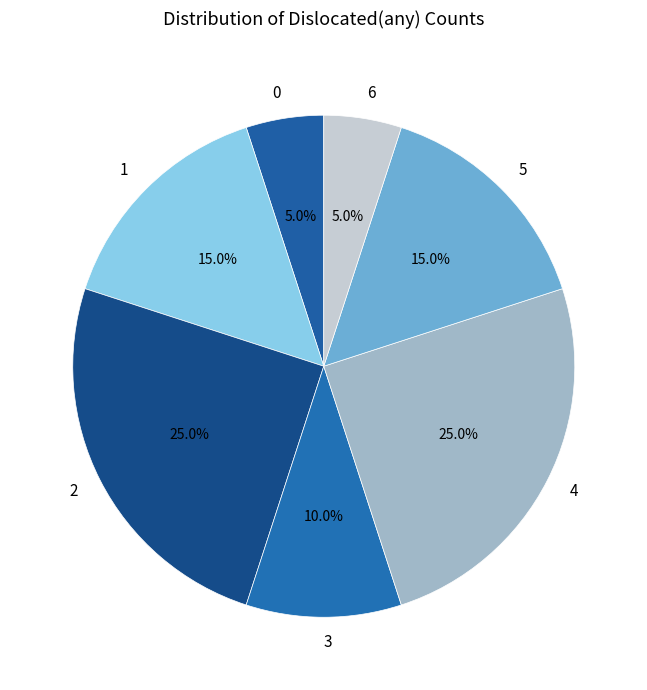

What is the ratio of the value at 2 to the value at 3?

2.5